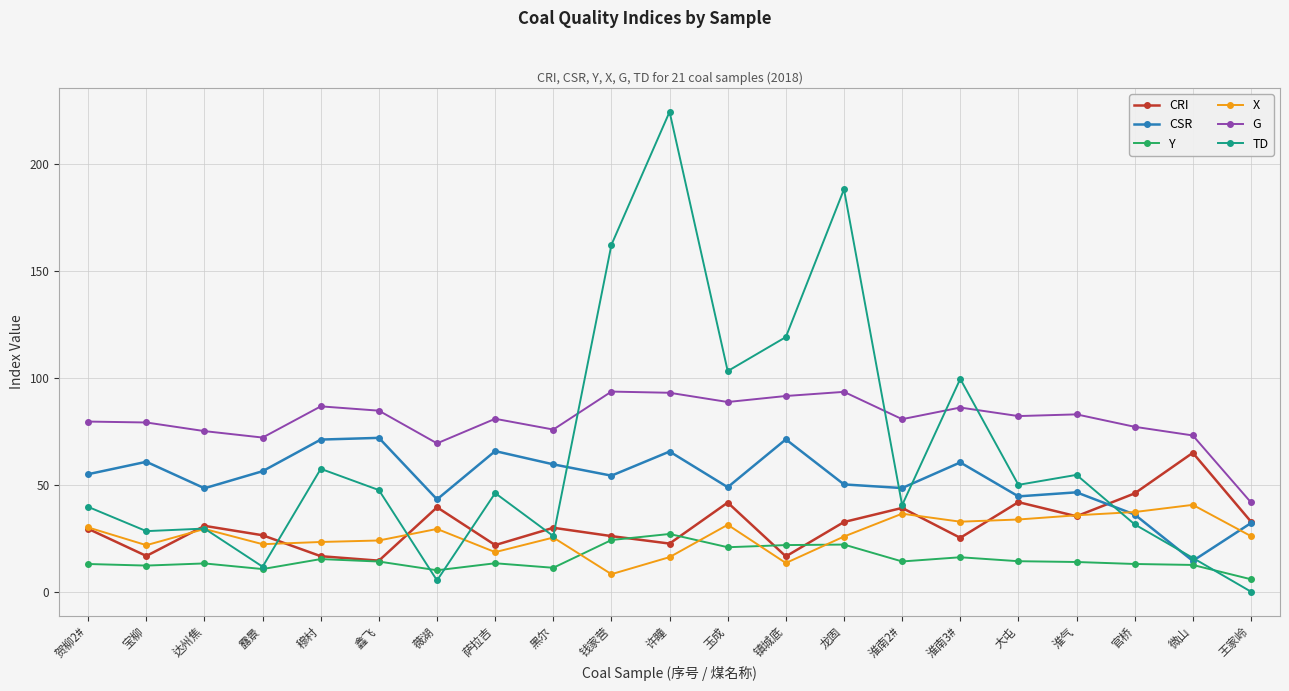

What is the difference between the highest and lowest values at 黑尔?

64.7